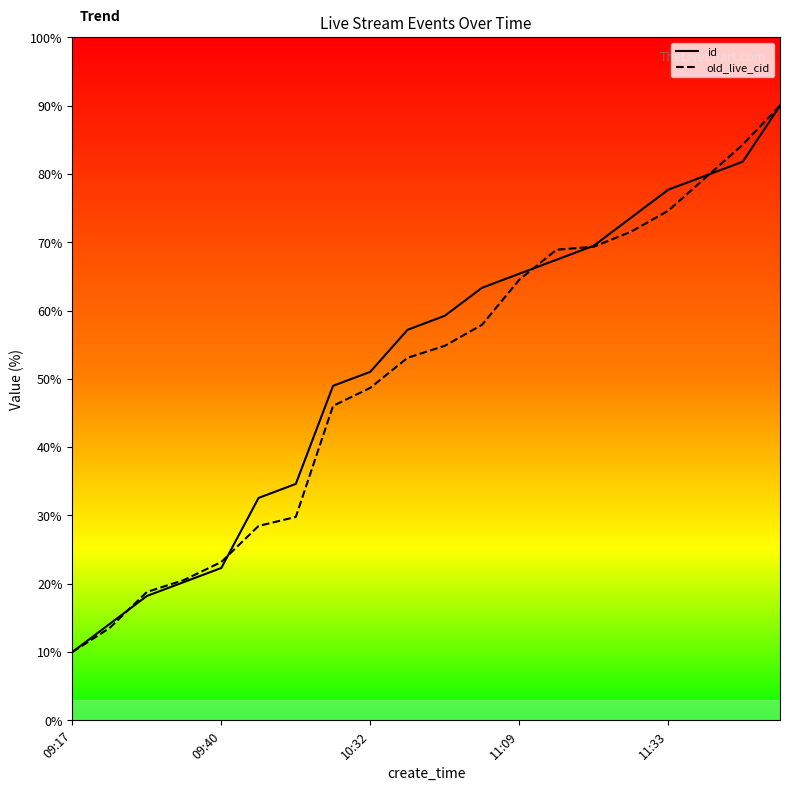

At which label does id reach its minimum?

09:17